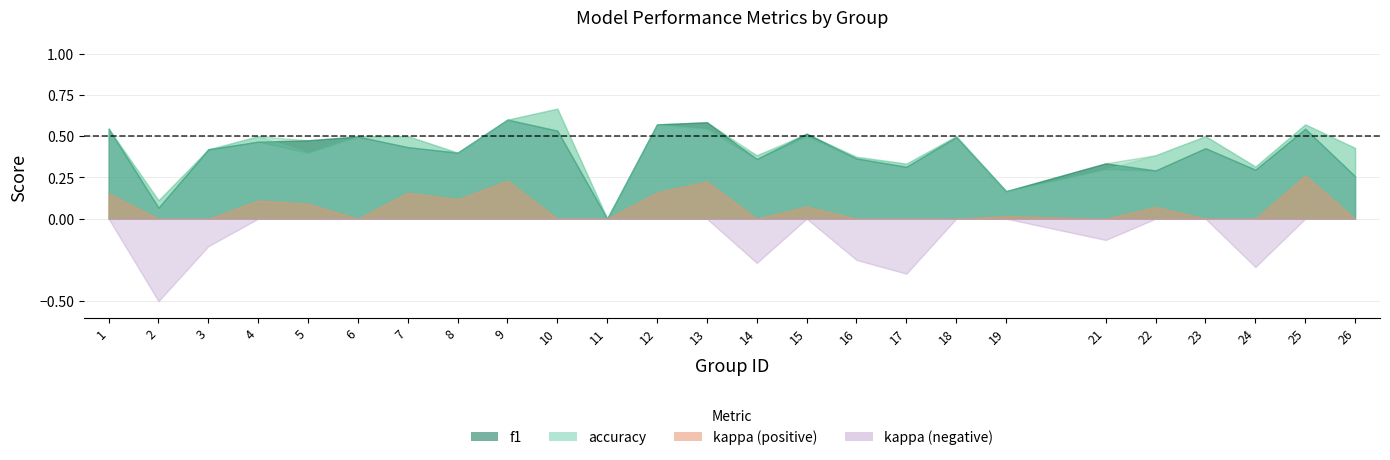

The accuracy series shows 0.5 at 15. True or false?

True